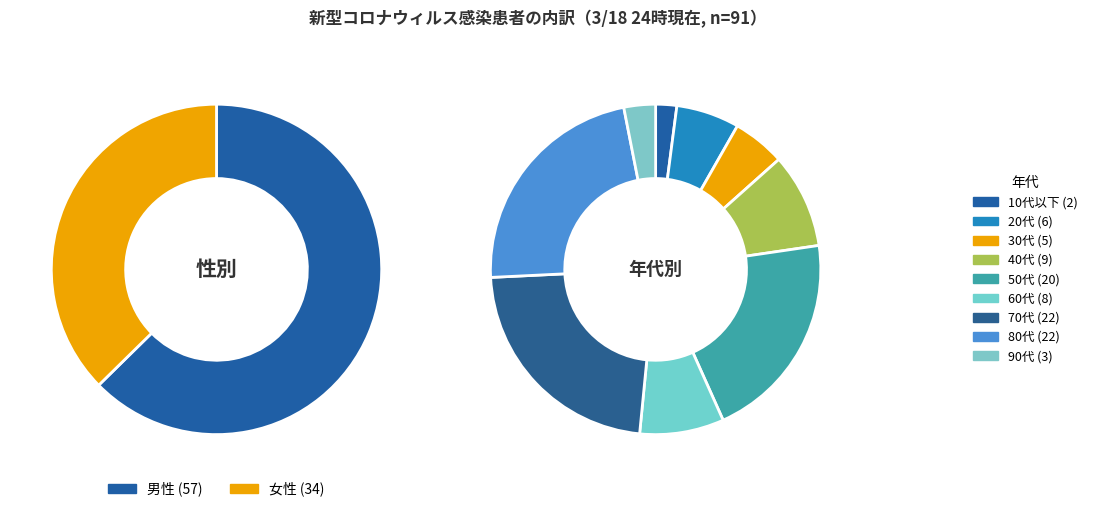

Is it true that 女性 is 49% of the pie?

False